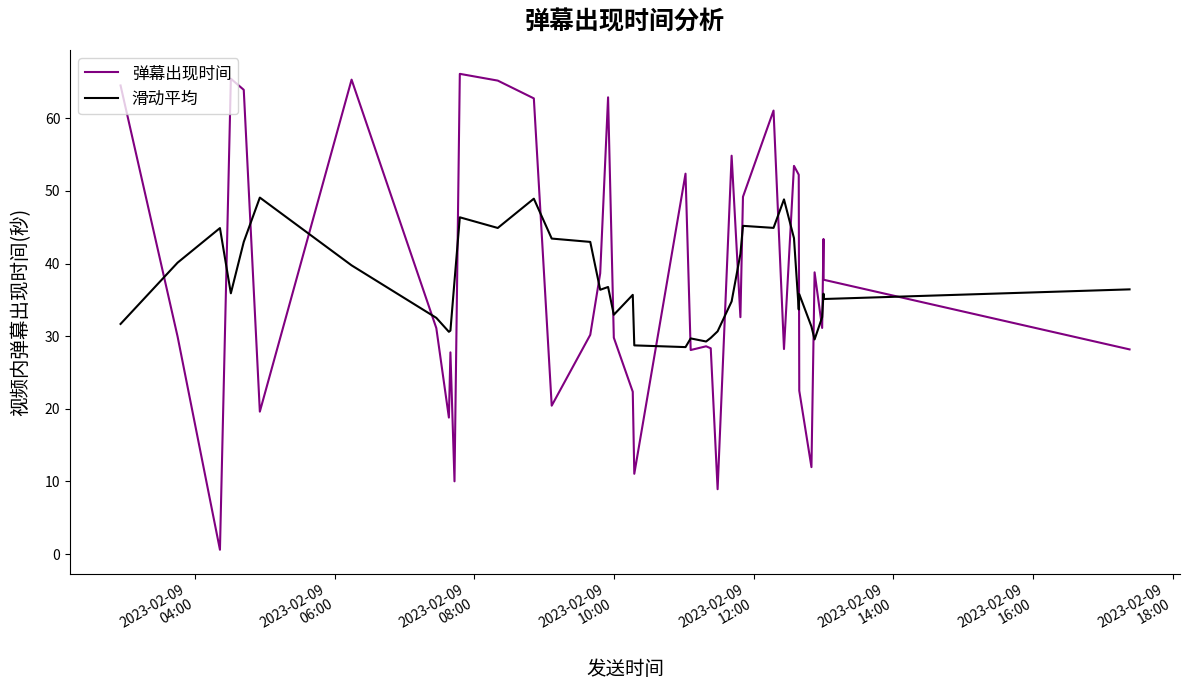

What is the maximum value shown in the chart?

66.1